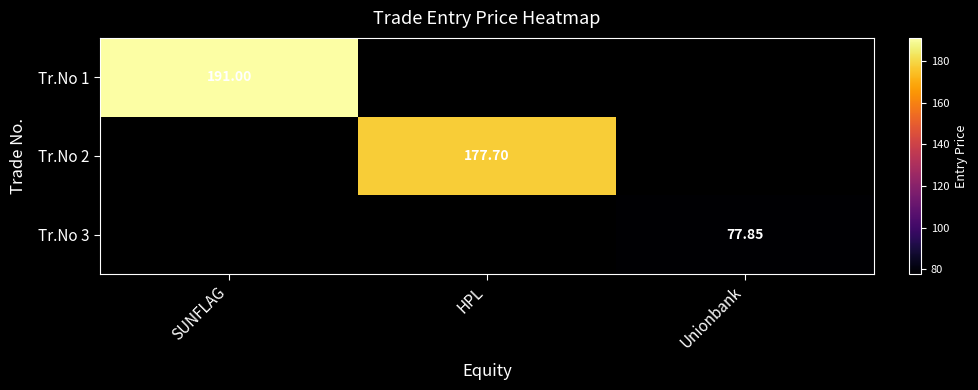

Where does the Tr.No 2 series first go above 177?

HPL